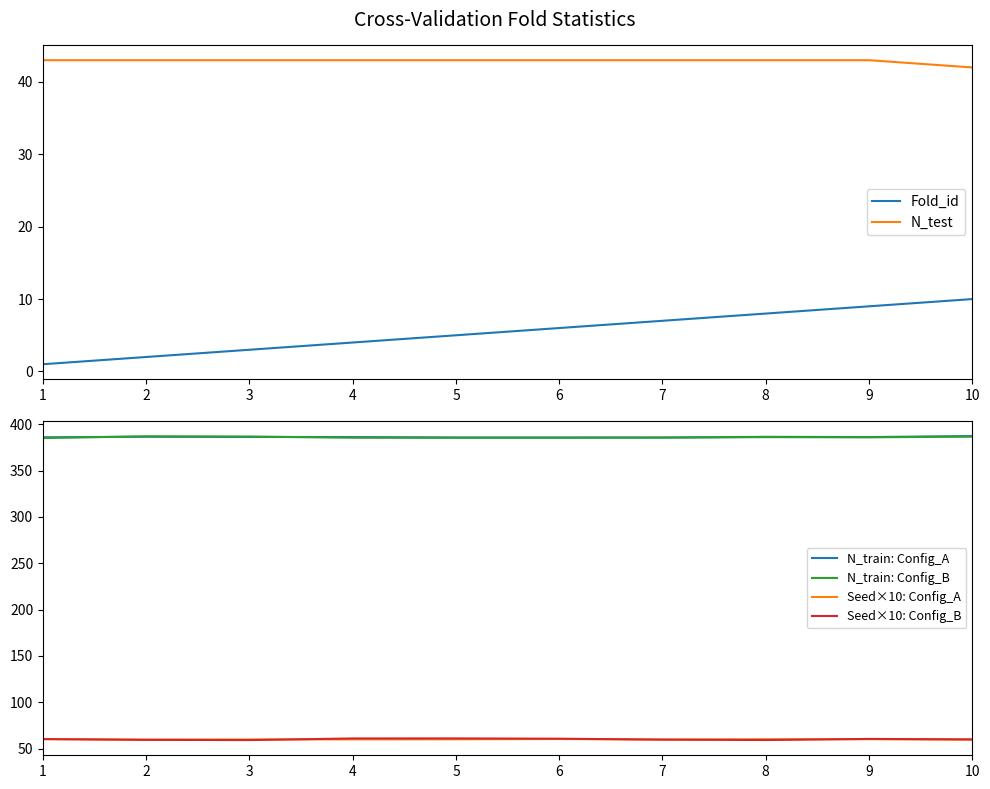

Which label corresponds to the smallest value in the chart?

1